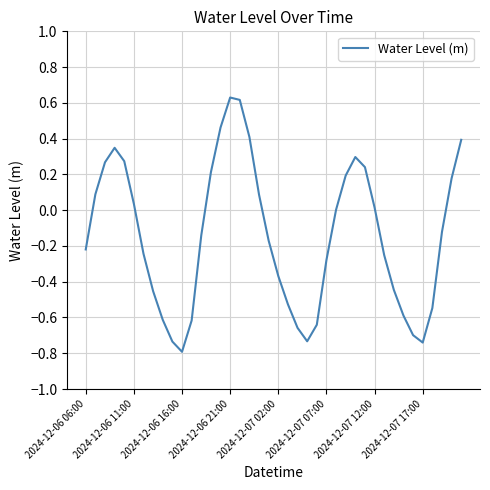

What is the difference between the maximum and minimum values?

1.4